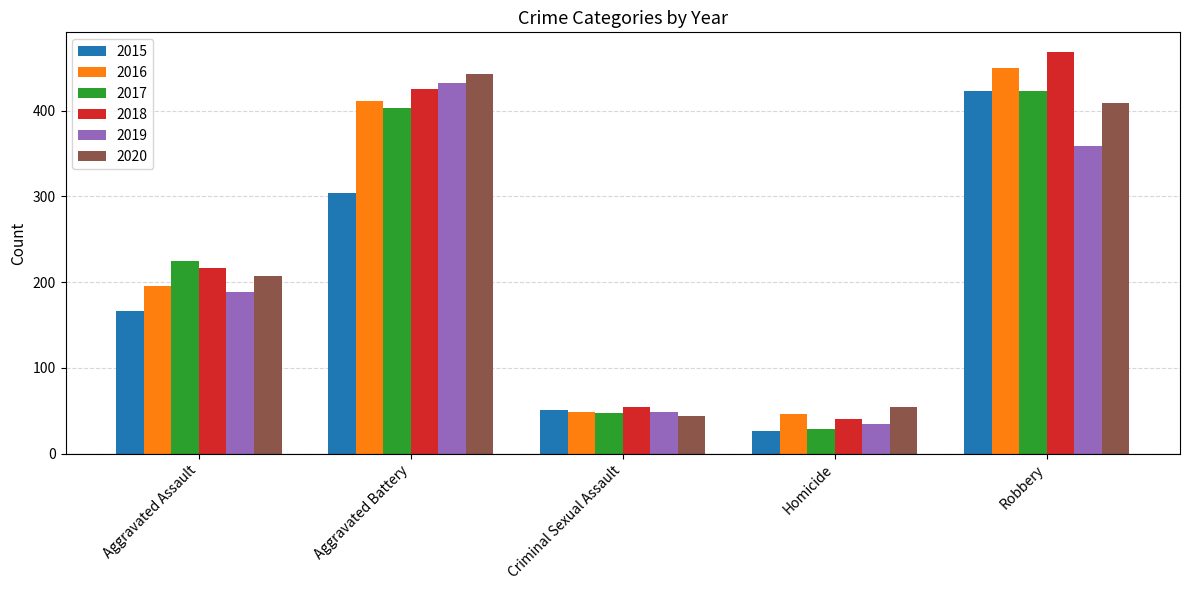

What is the difference between the second highest and minimum values in the 2016 series?

365